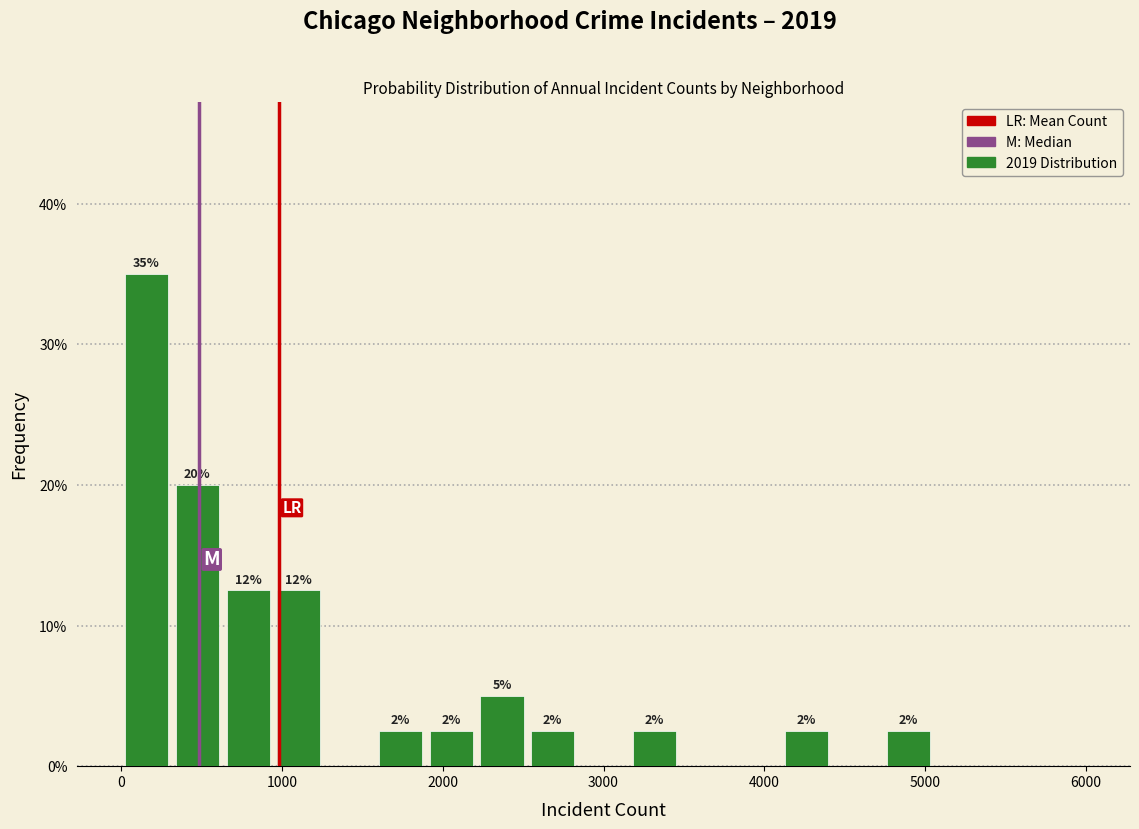

Around what value on the x-axis is the tallest bar? Give the approximate position of its centre, as read against the axis.

200